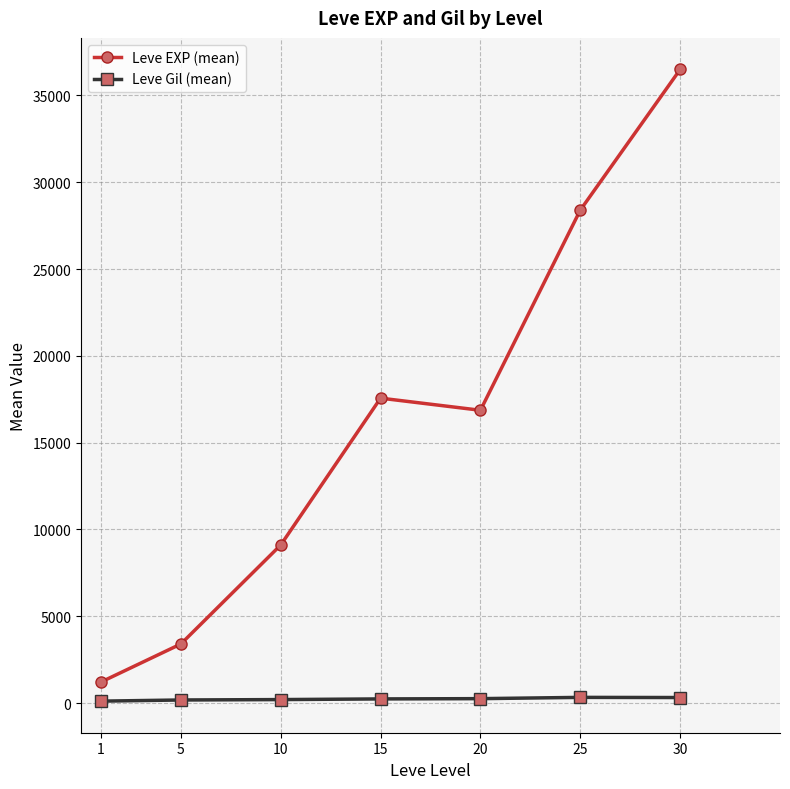

What is the average value of the Leve EXP (mean) series?

16148.5